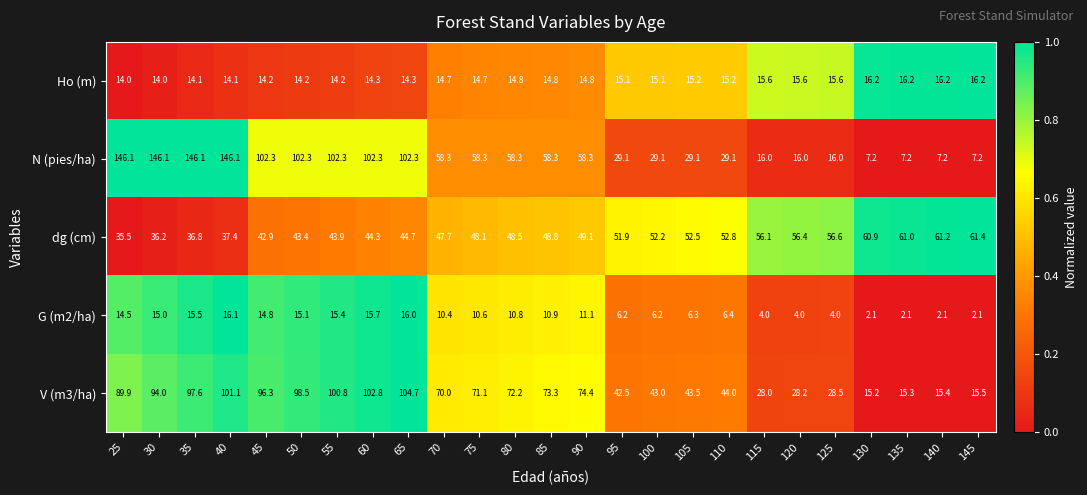

True or false: dg (cm) has a value of 24.4 at 120.

False